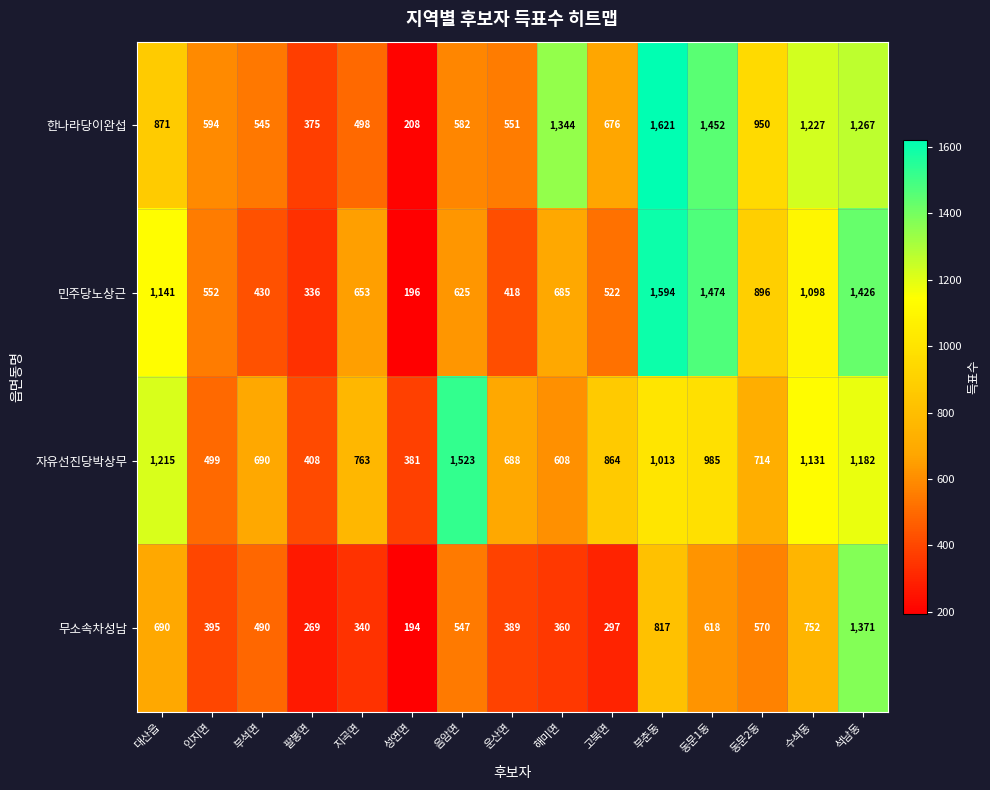

At how many categories does at least one series exceed 759?

10